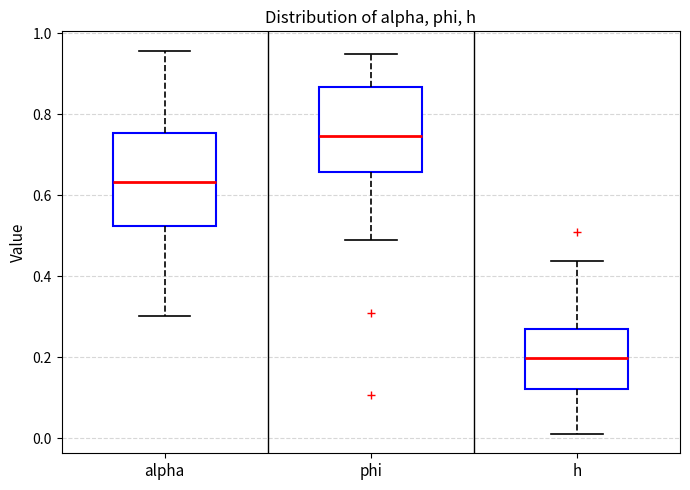

Comparing the boxes themselves (not the whiskers), which one is the tallest?

alpha